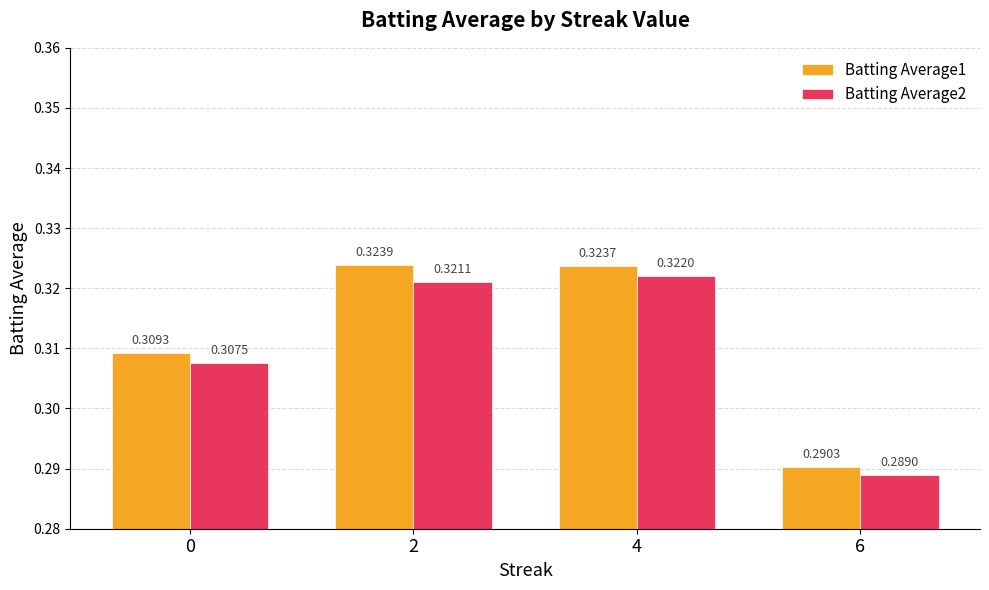

Which series has the largest range (max minus min)?

Batting Average1